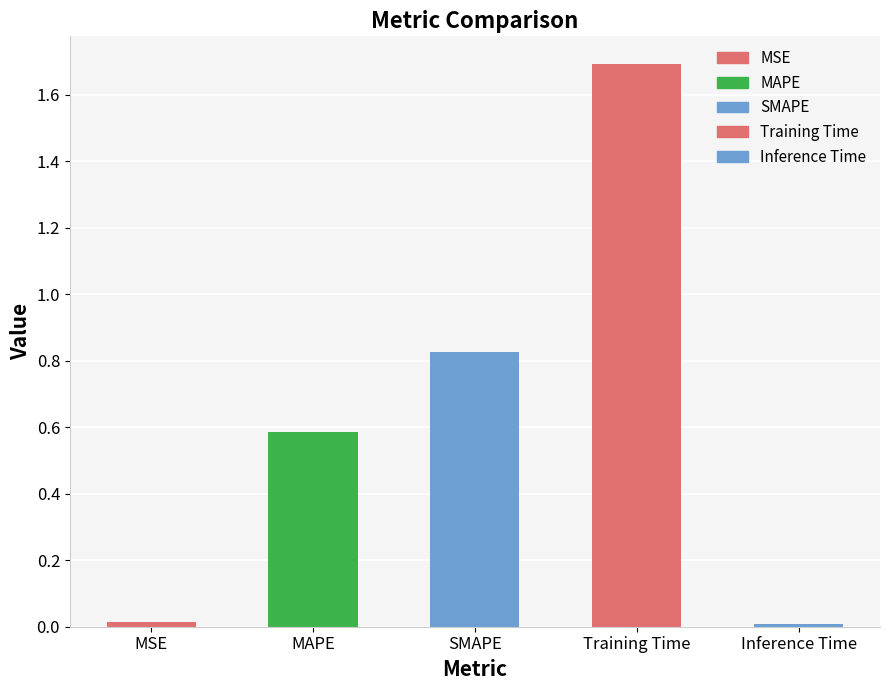

The chart shows a value of 0.5 at SMAPE. True or false?

False